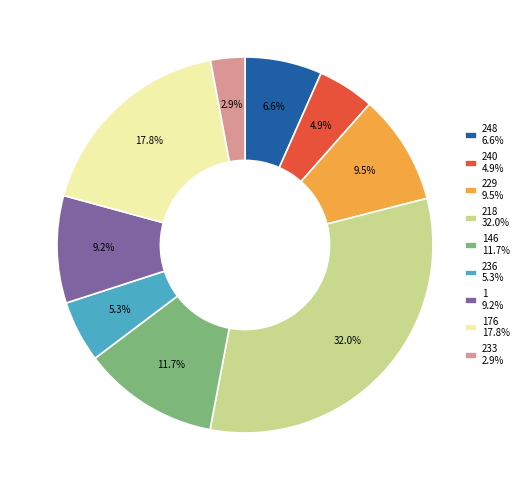

Between 229 9.5% and 248 6.6%, which is larger?

229 9.5%